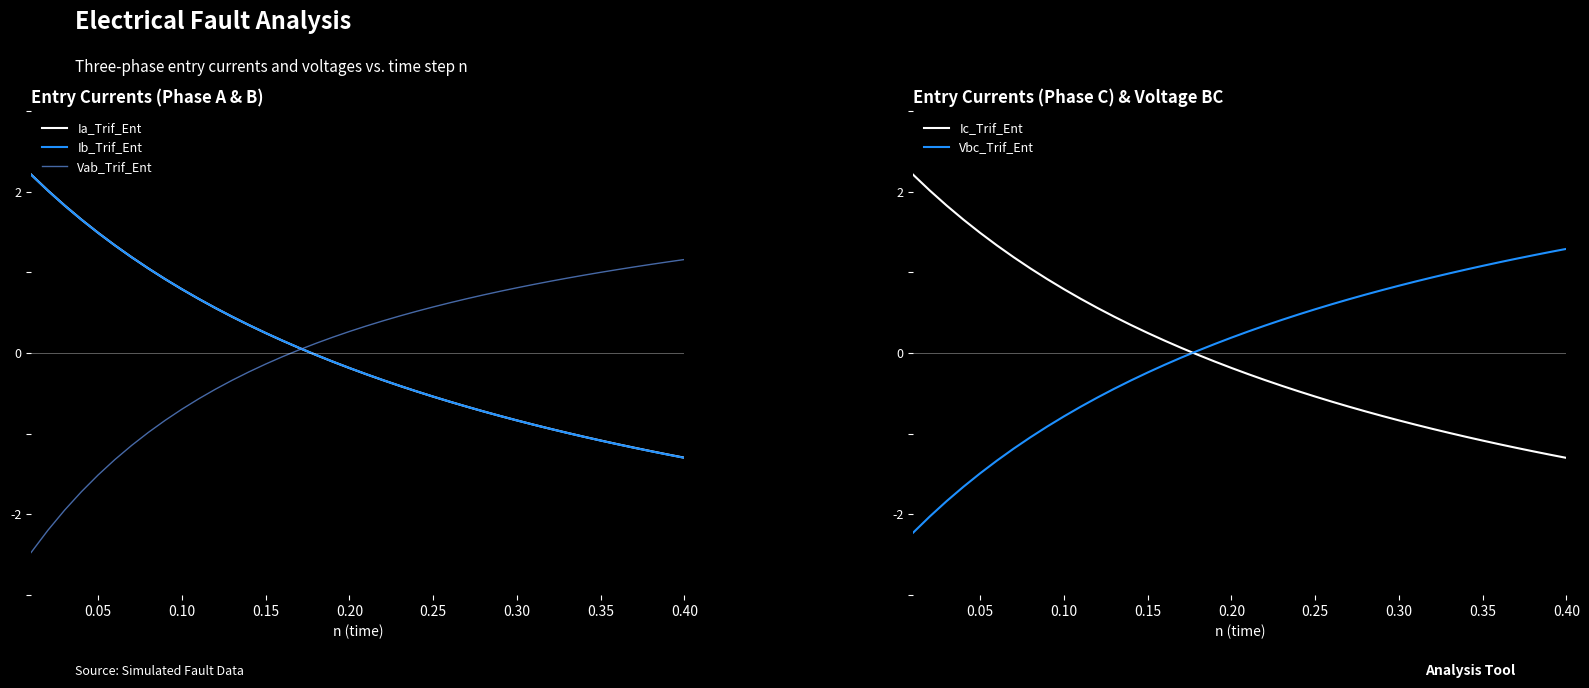

What is the highest value of the Ia_Trif_Ent series?

2.2